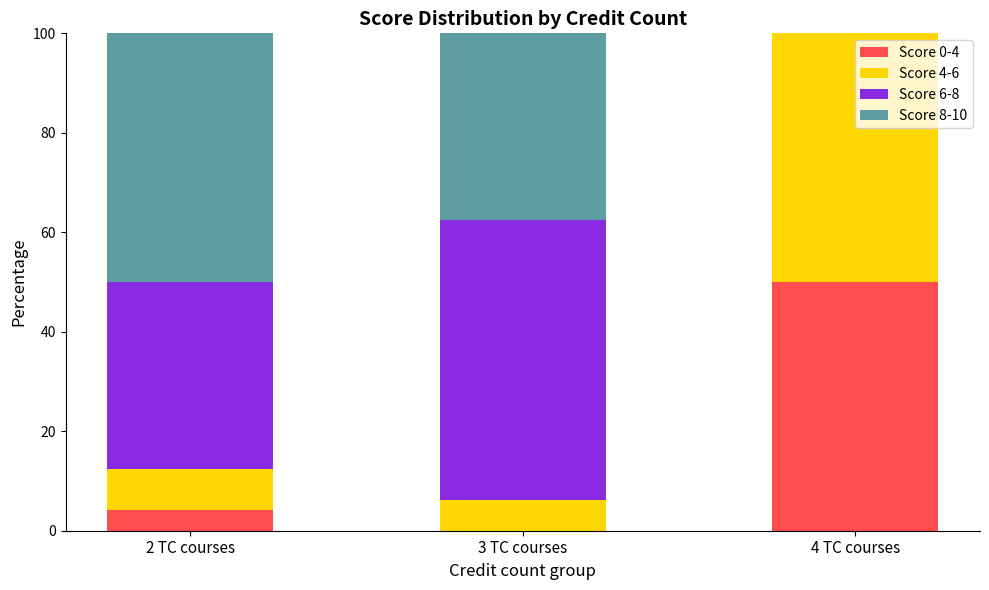

What is the maximum value for Score 0-4?

50.0